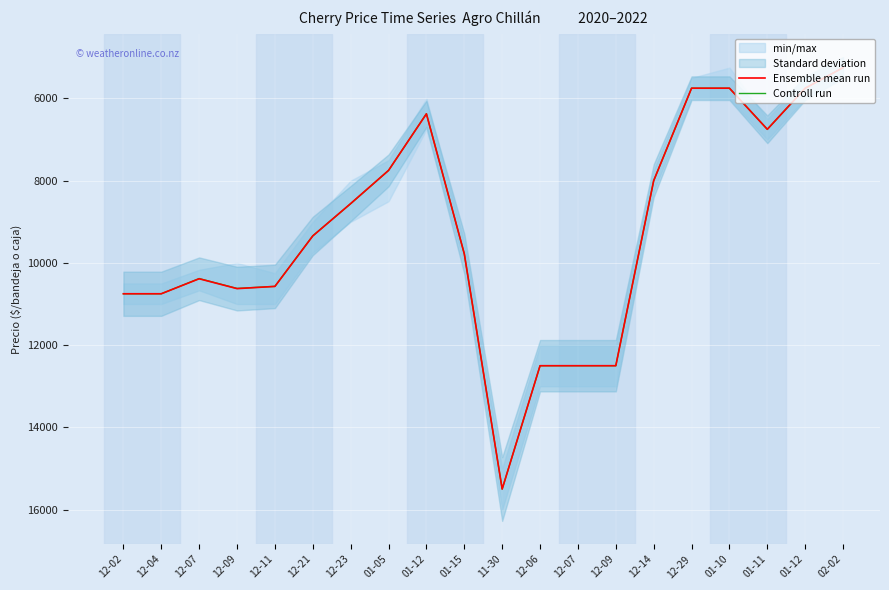

Which series ends up on top after the final intersection of Controll run and Ensemble mean run?

Controll run